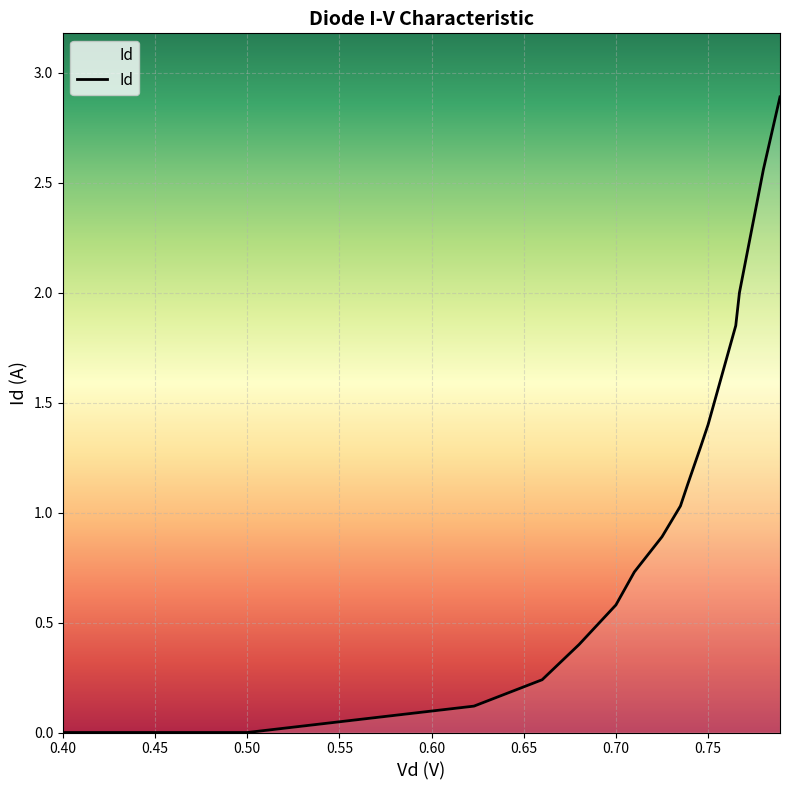

What is the maximum value shown in the chart?

2.9